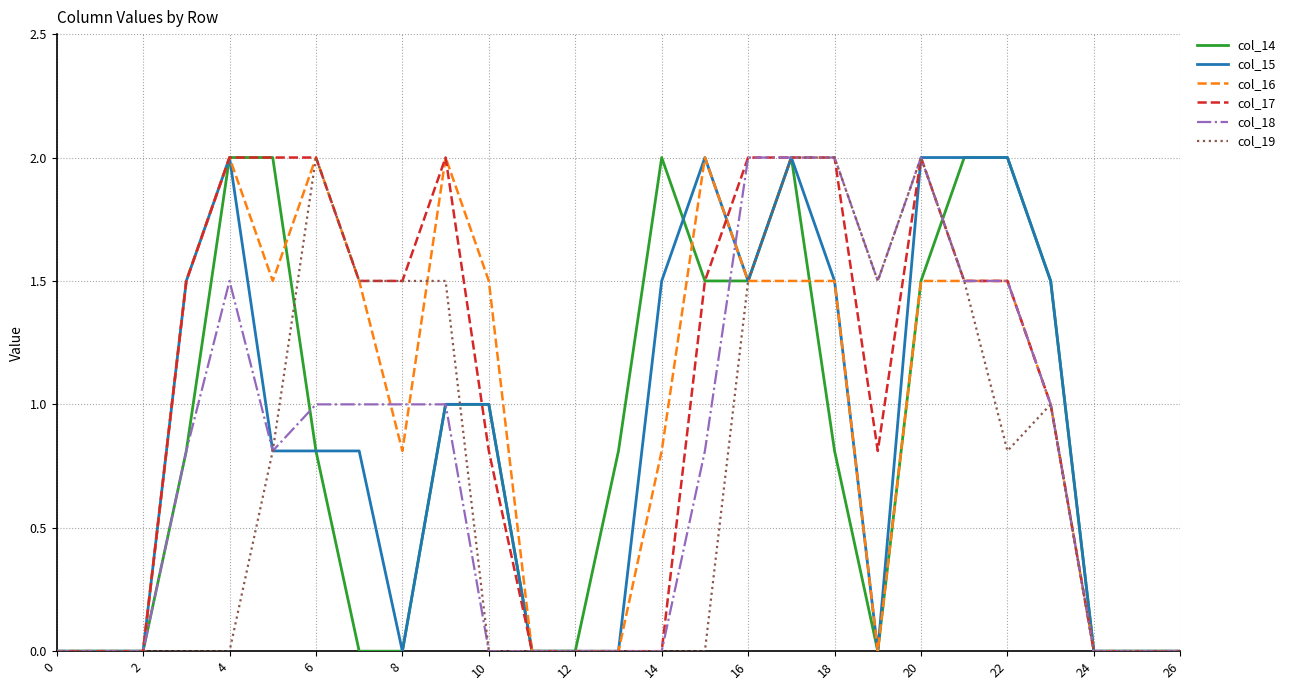

What is the maximum value for col_18?

2.0